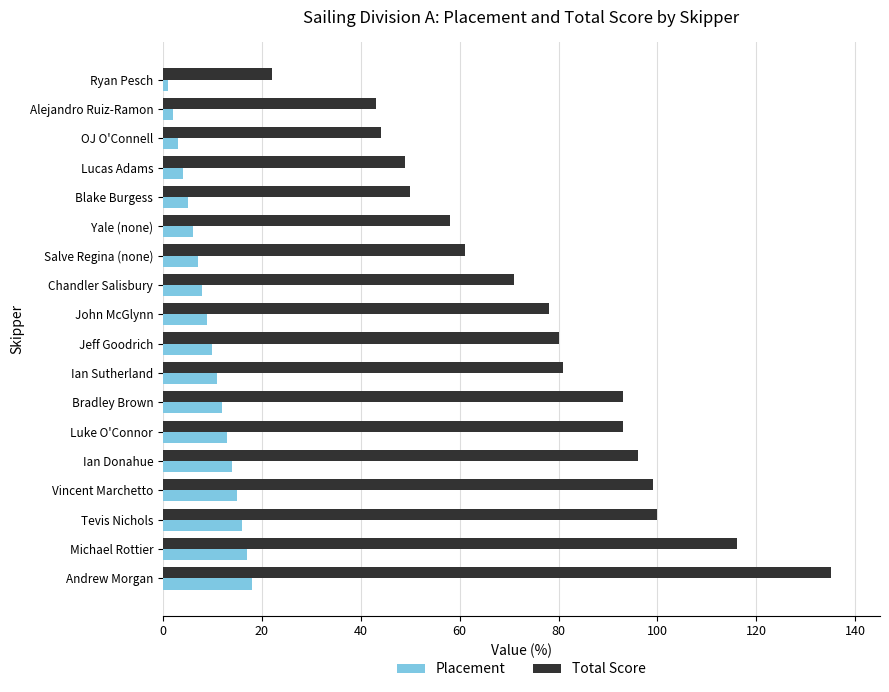

What is the difference between the second highest and minimum values in the Total Score series?

94